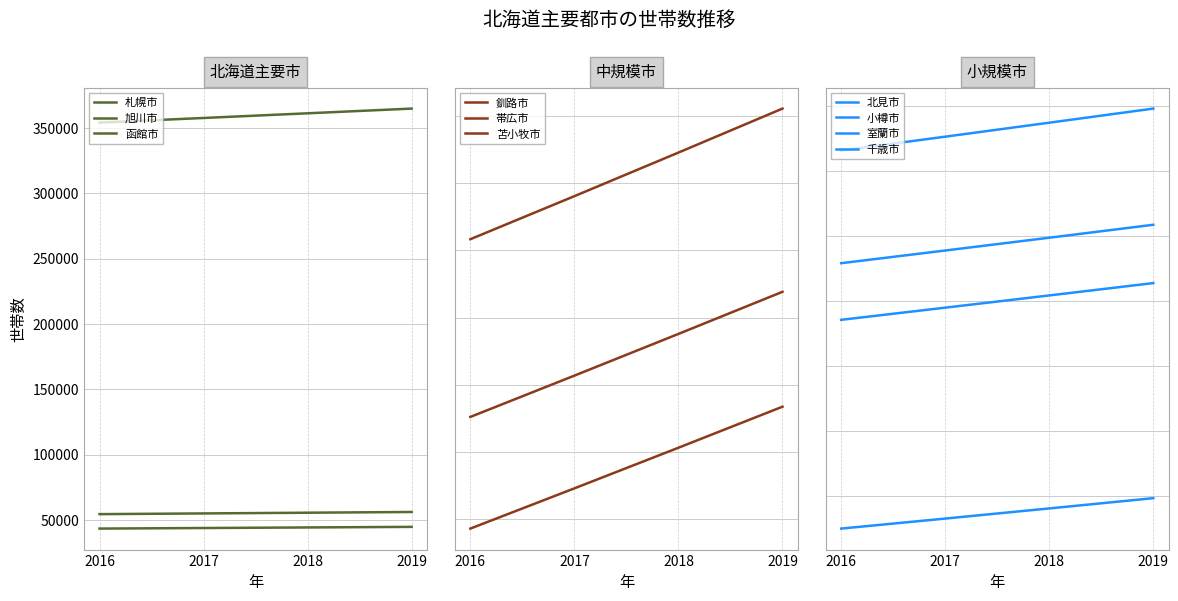

True or false: 2018 and 2017 intersect in this chart.

False